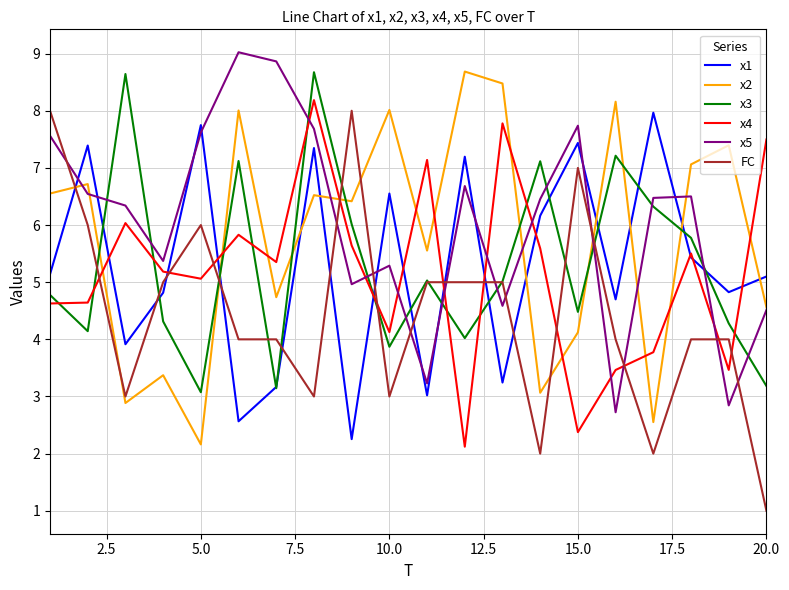

After their last crossing, which series has the higher values: x3 or x4?

x4